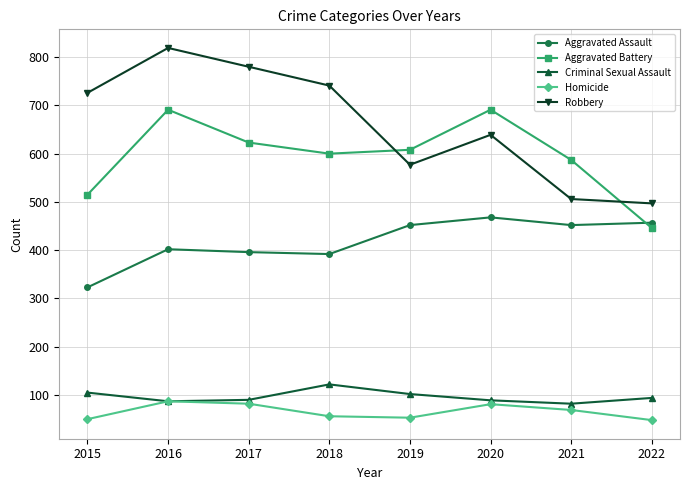

Between which two adjacent categories do Aggravated Battery and Aggravated Assault first intersect?

2021 and 2022